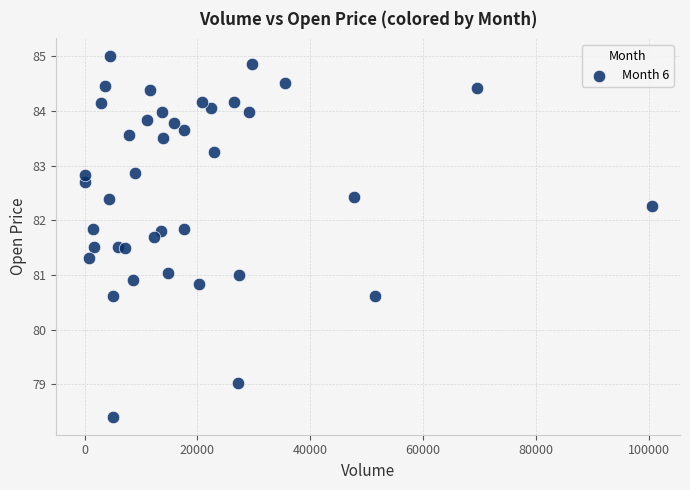

What is the range of Y values (max minus min)?

6.6